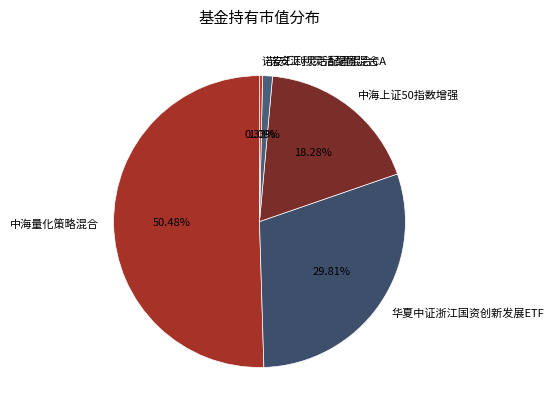

Which slice is the smallest?

诺安汇利灵活配置混合C